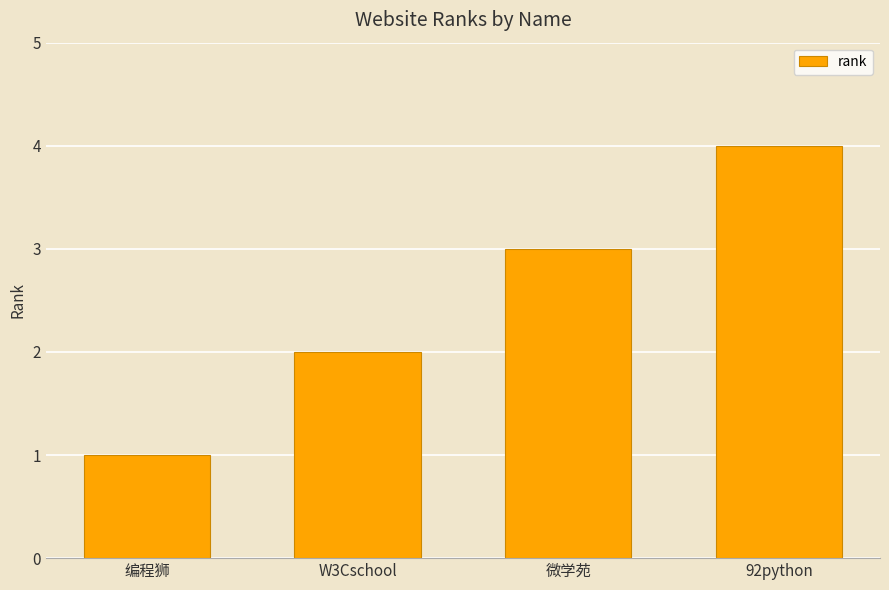

Which has a higher value, W3Cschool or 92python?

92python